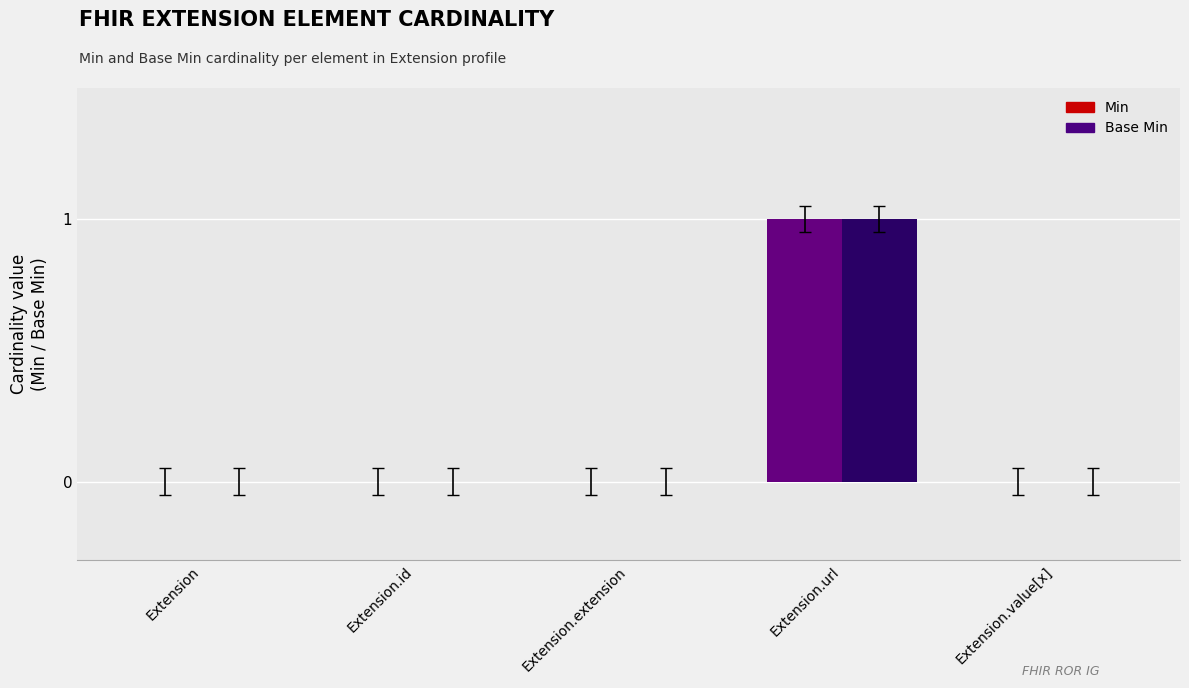

Reading right to left, what are all the values shown in this chart?

Min: Extension.value[x]=0	Extension.url=1	Extension.extension=0	Extension.id=0	Extension=0
Base Min: Extension.value[x]=0	Extension.url=1	Extension.extension=0	Extension.id=0	Extension=0